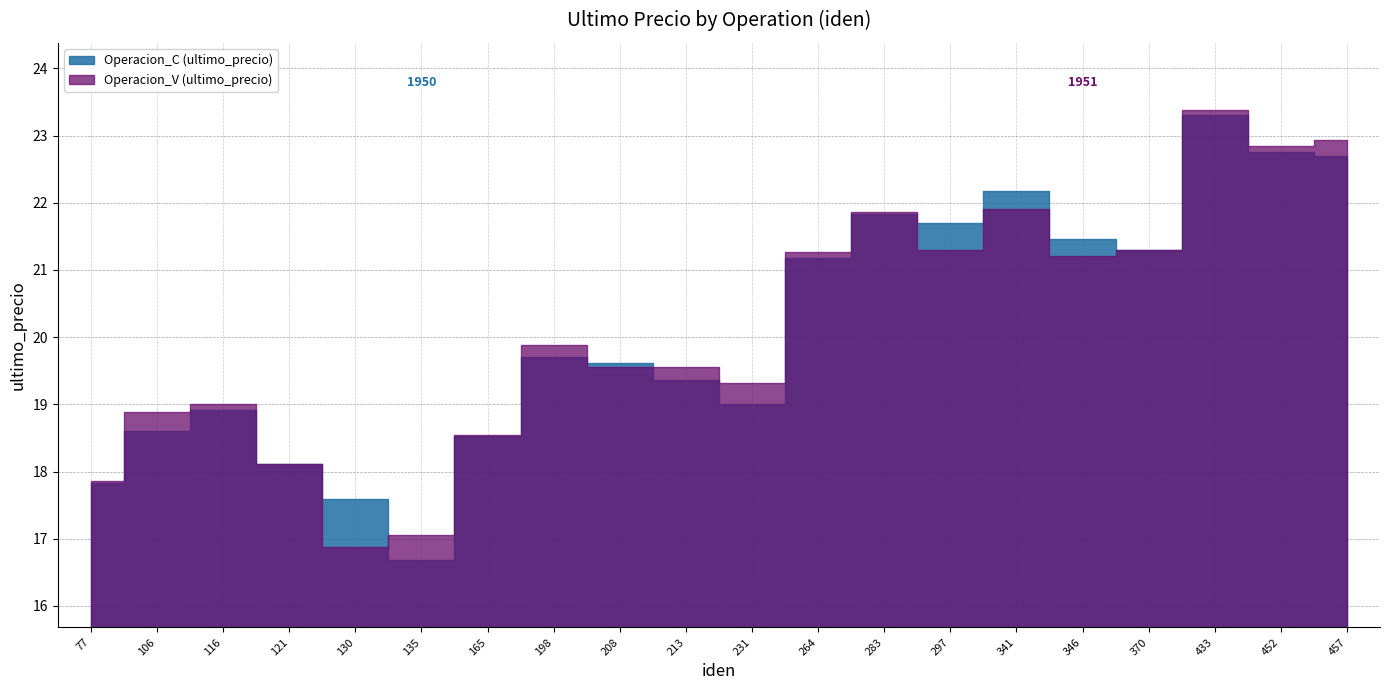

The Operacion_C (ultimo_precio) series shows 34.8 at 346. True or false?

False